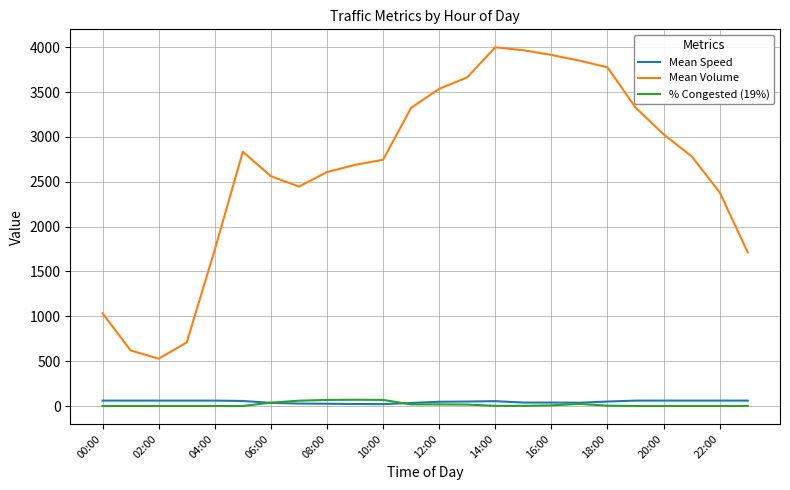

True or false: Mean Volume and % Congested (19%) intersect in this chart.

False